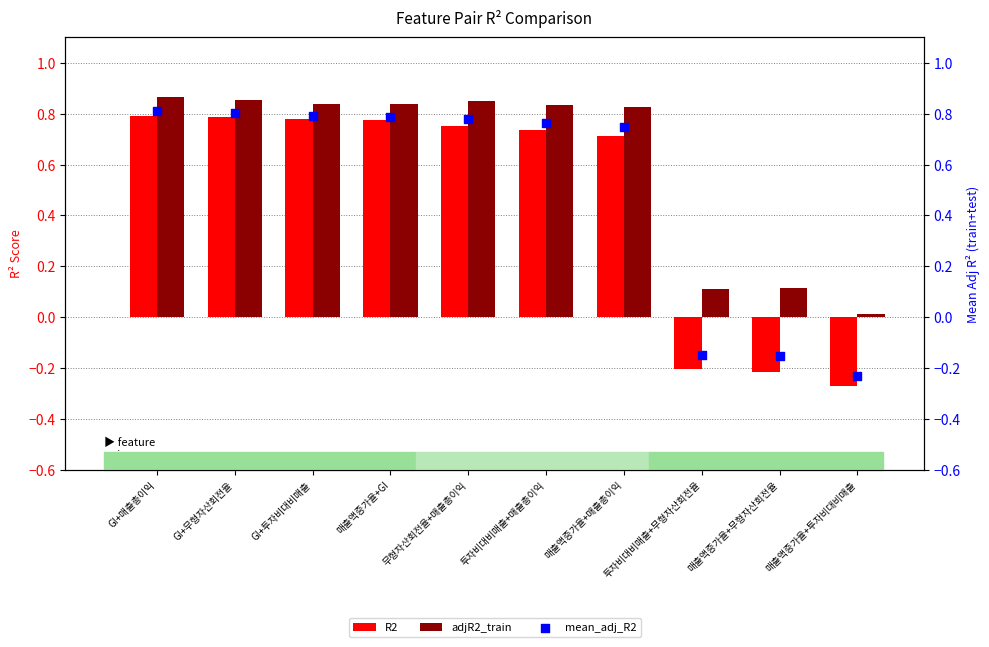

At how many categories does at least one series exceed 0?

10